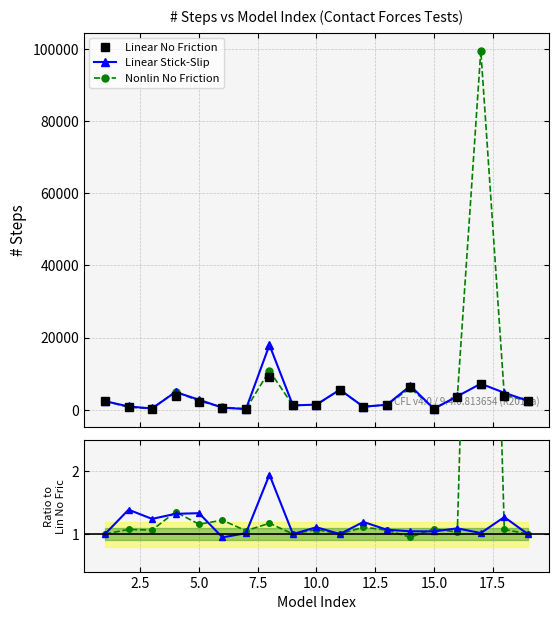

What is the highest value of the Nonlin No Friction series?

99561